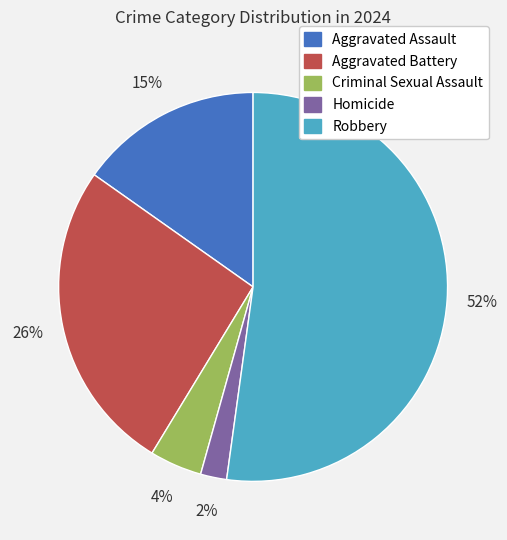

The Robbery slice represents 45% of the pie. True or false?

False